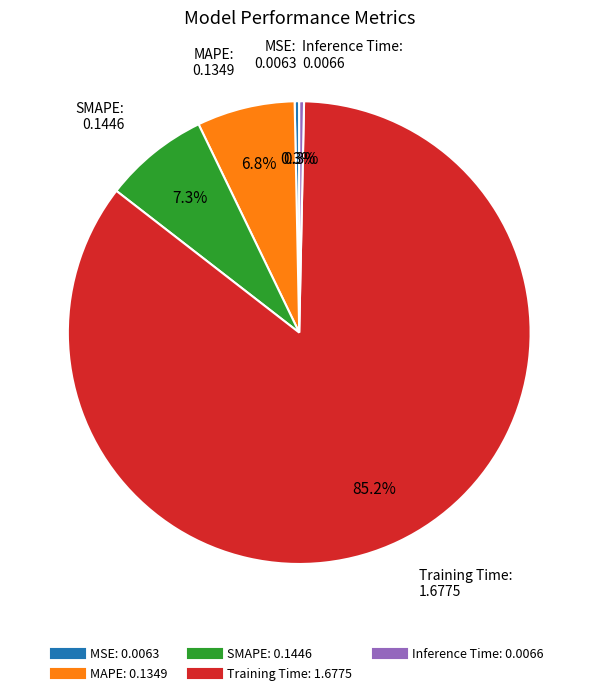

Is it true that Inference Time is 11% of the pie?

False